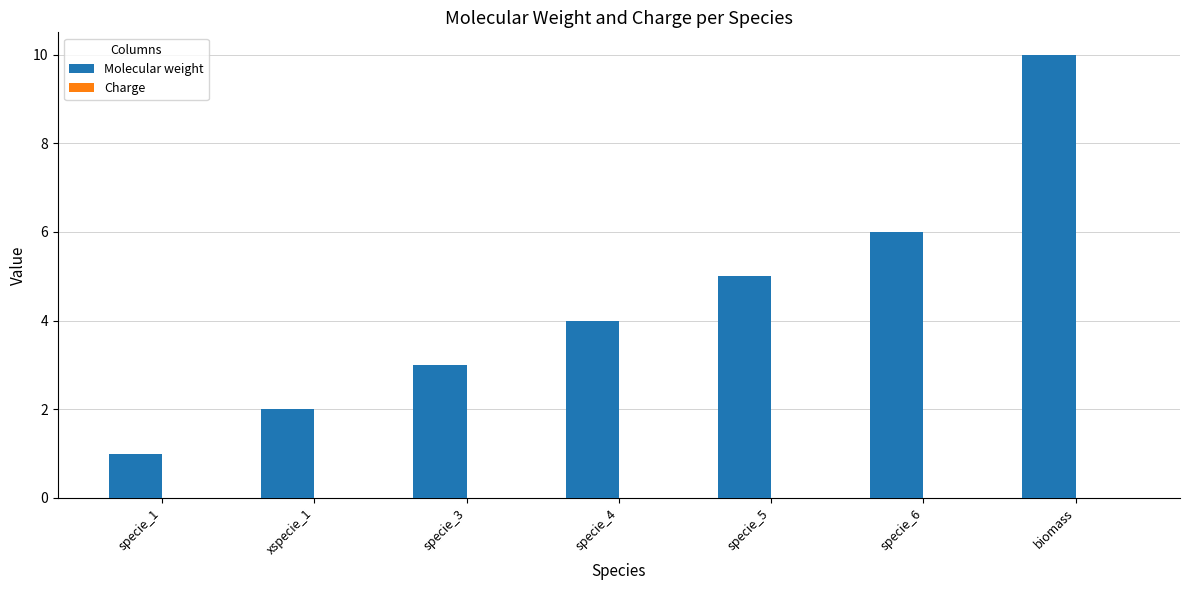

What is the label of the 2nd bar from the right?

specie_6